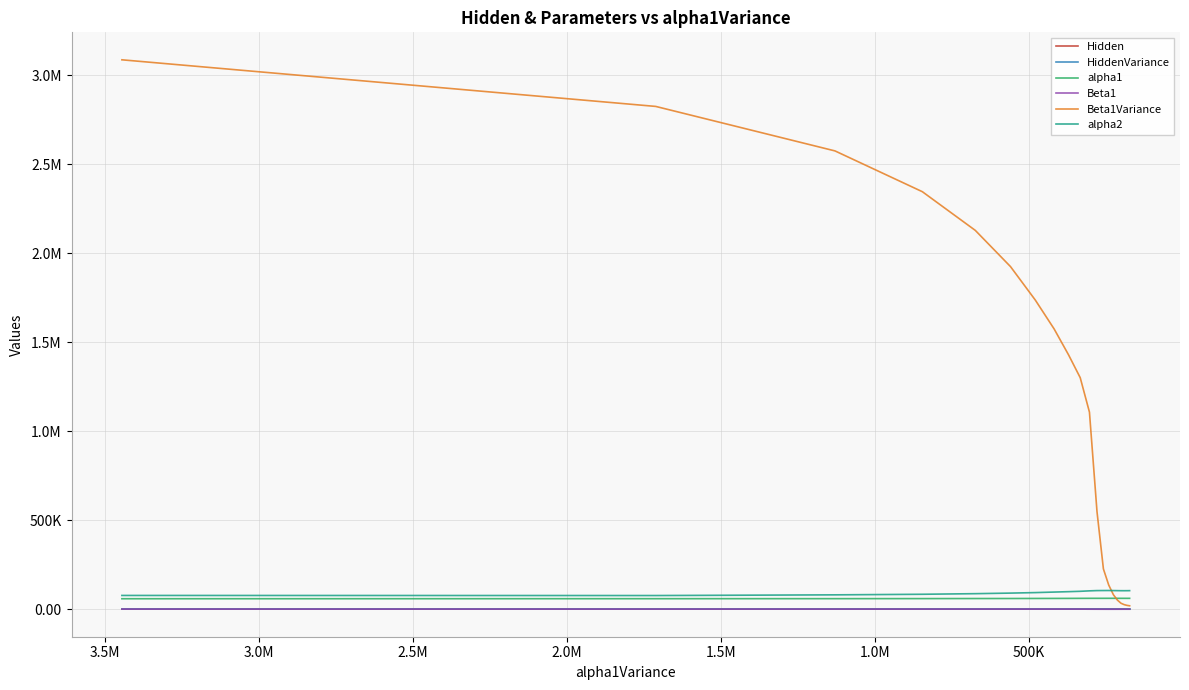

Is the value of alpha1 at 14 greater than the value of alpha2 at 2.0M?

No